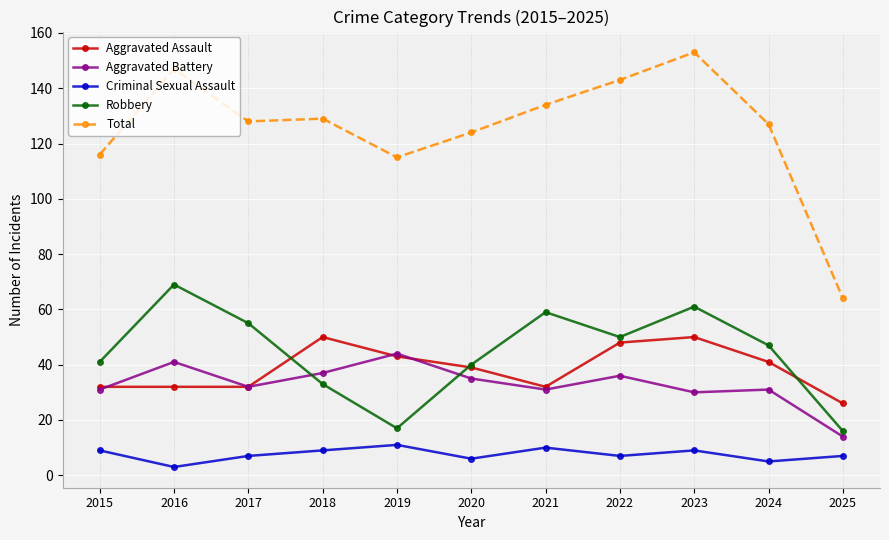

How many series are shown in this chart?

5